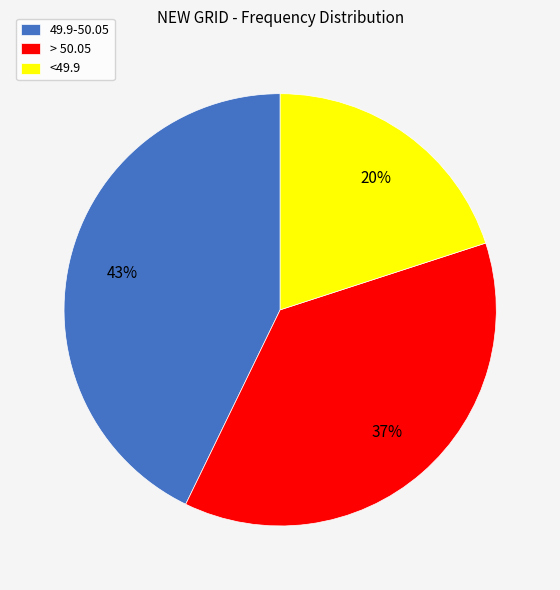

To the nearest percent, what is the combined percentage of 49.9-50.05 and <49.9?

63%